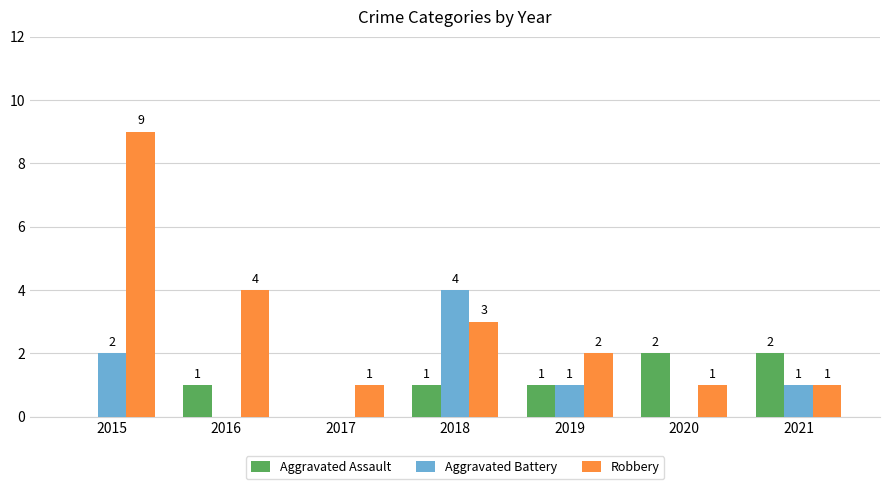

The Robbery series shows 3 at 2015. True or false?

False